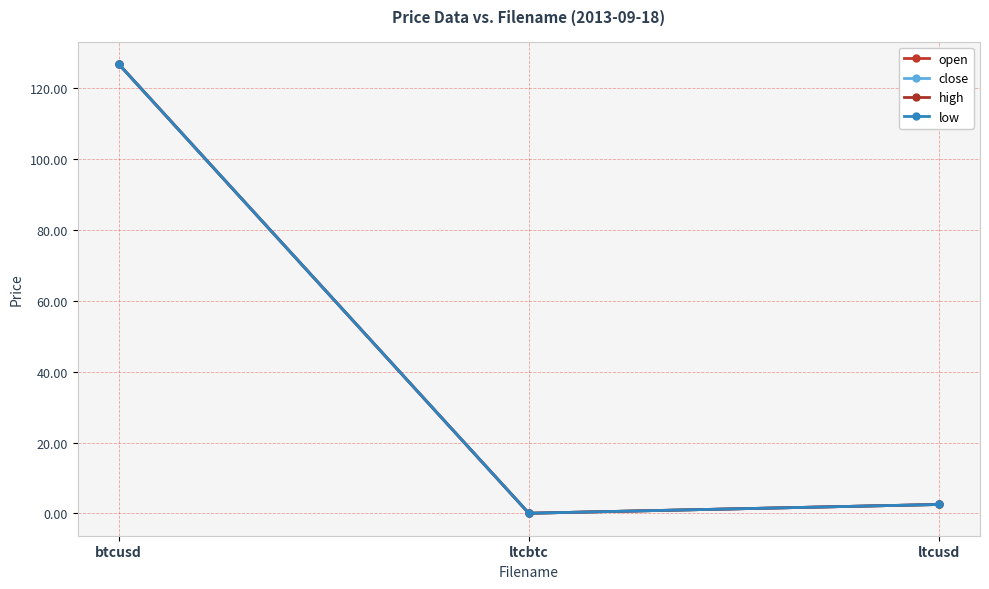

Is this an area chart (filled region under the line)?

No